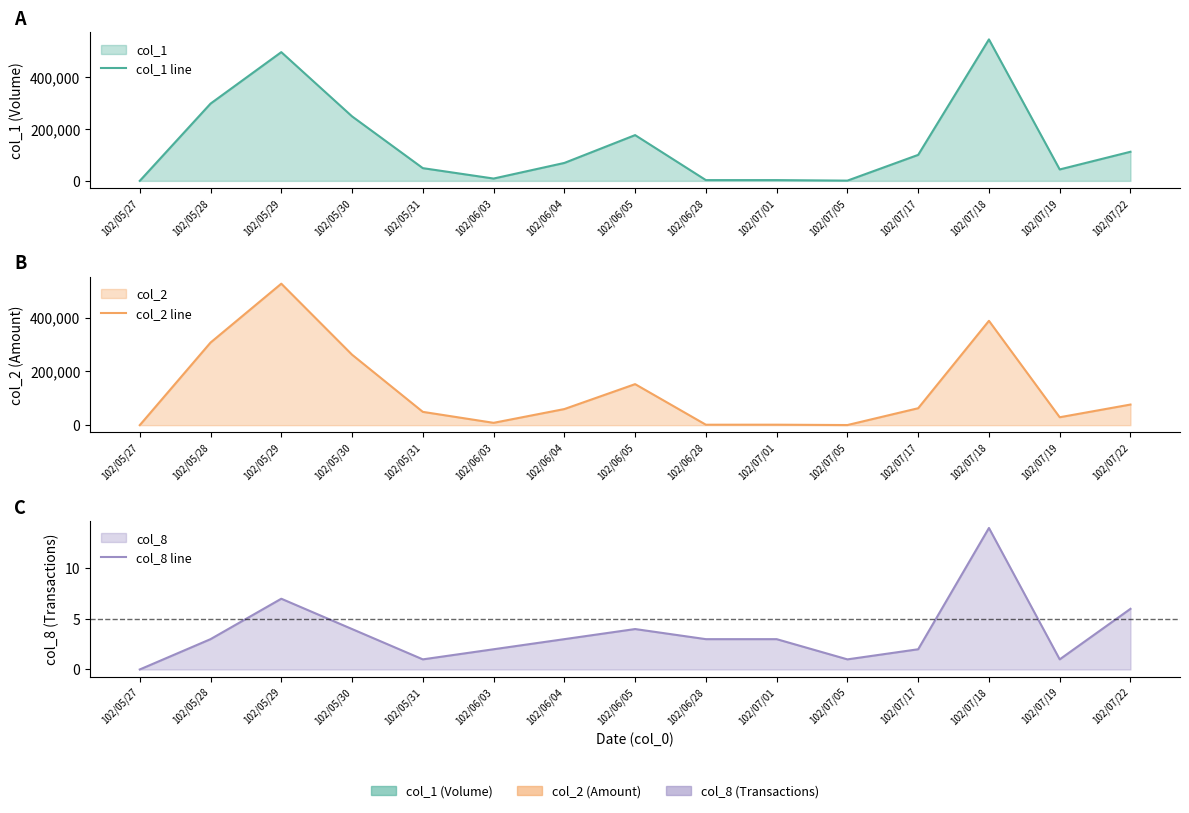

True or false: col_1 line and col_8 line intersect in this chart.

False